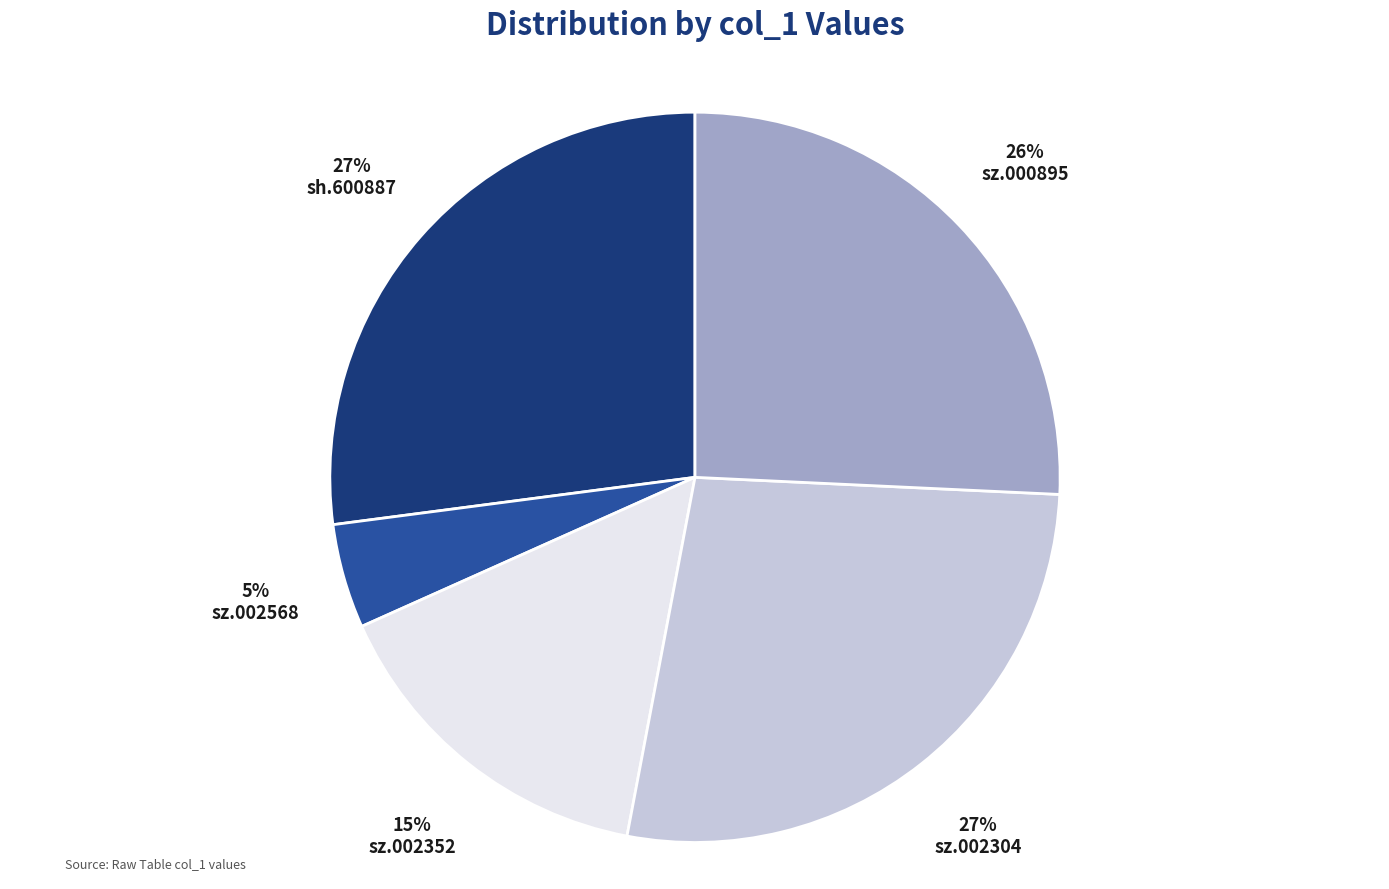

Which slice is the smallest?

sz.002568